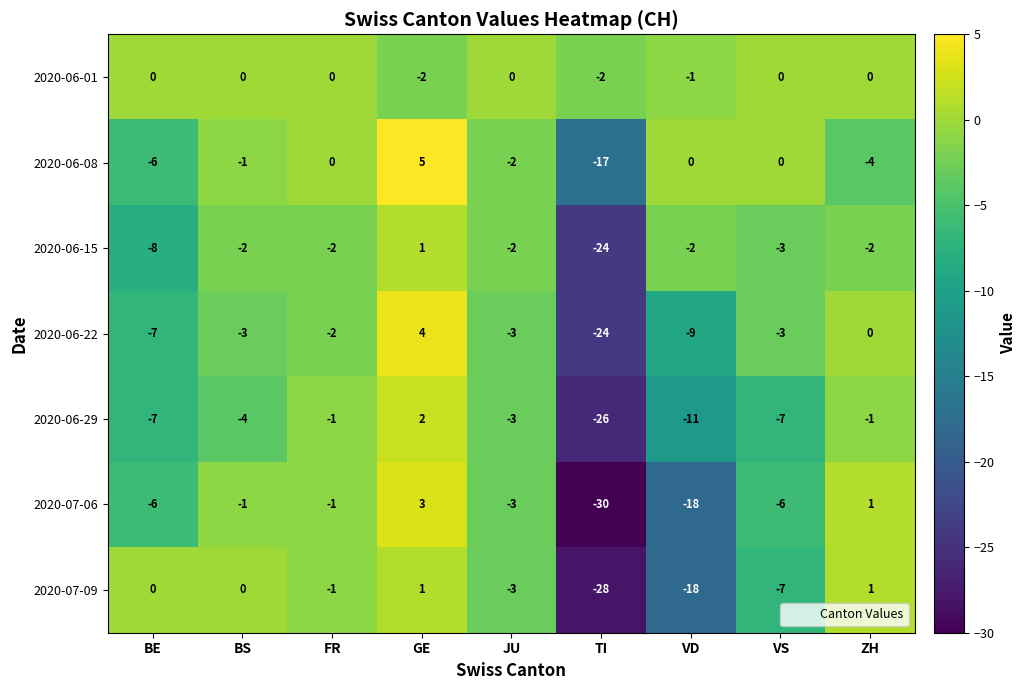

What is the spread (max minus min) of values at GE?

7